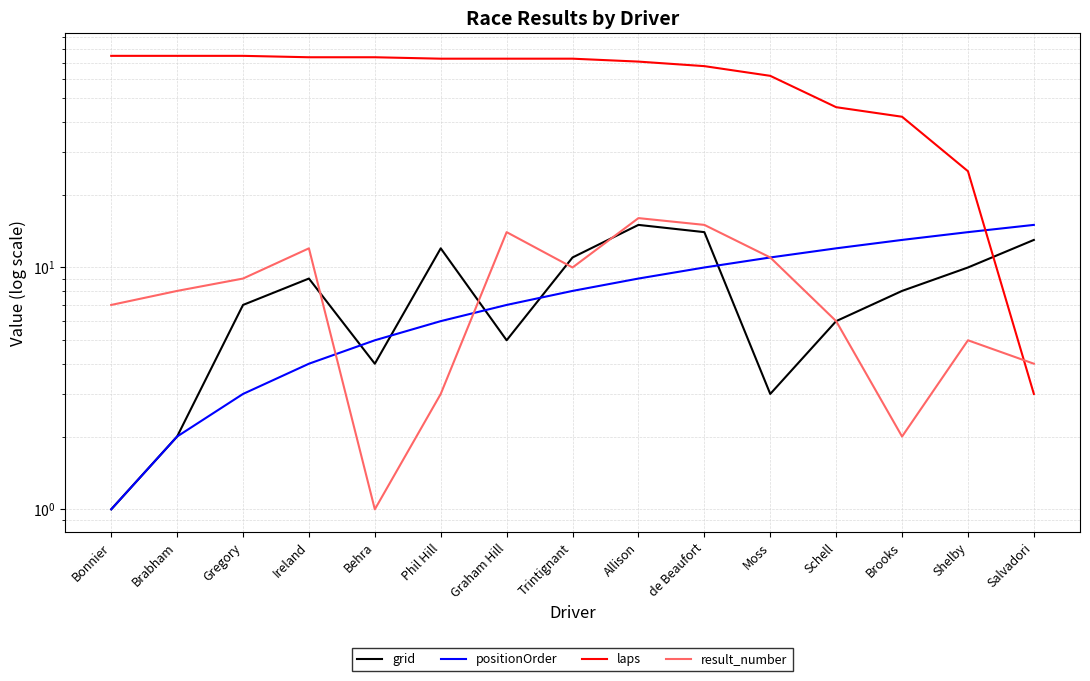

What is the average value of the grid series?

8